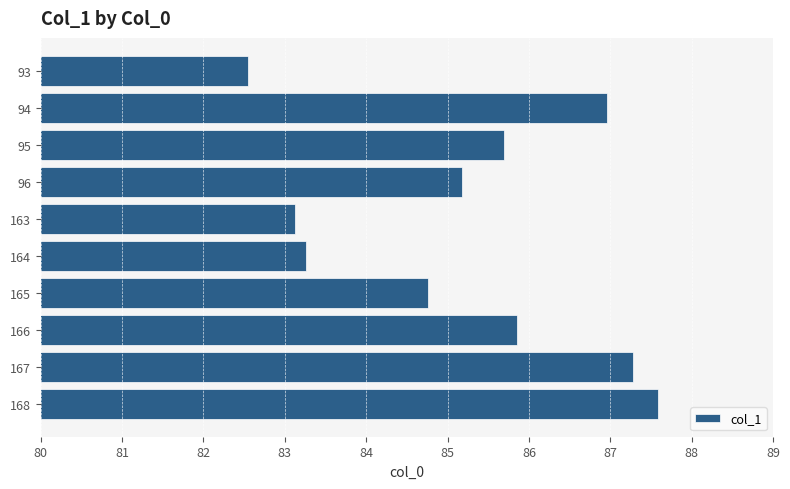

What is the average value?

85.2